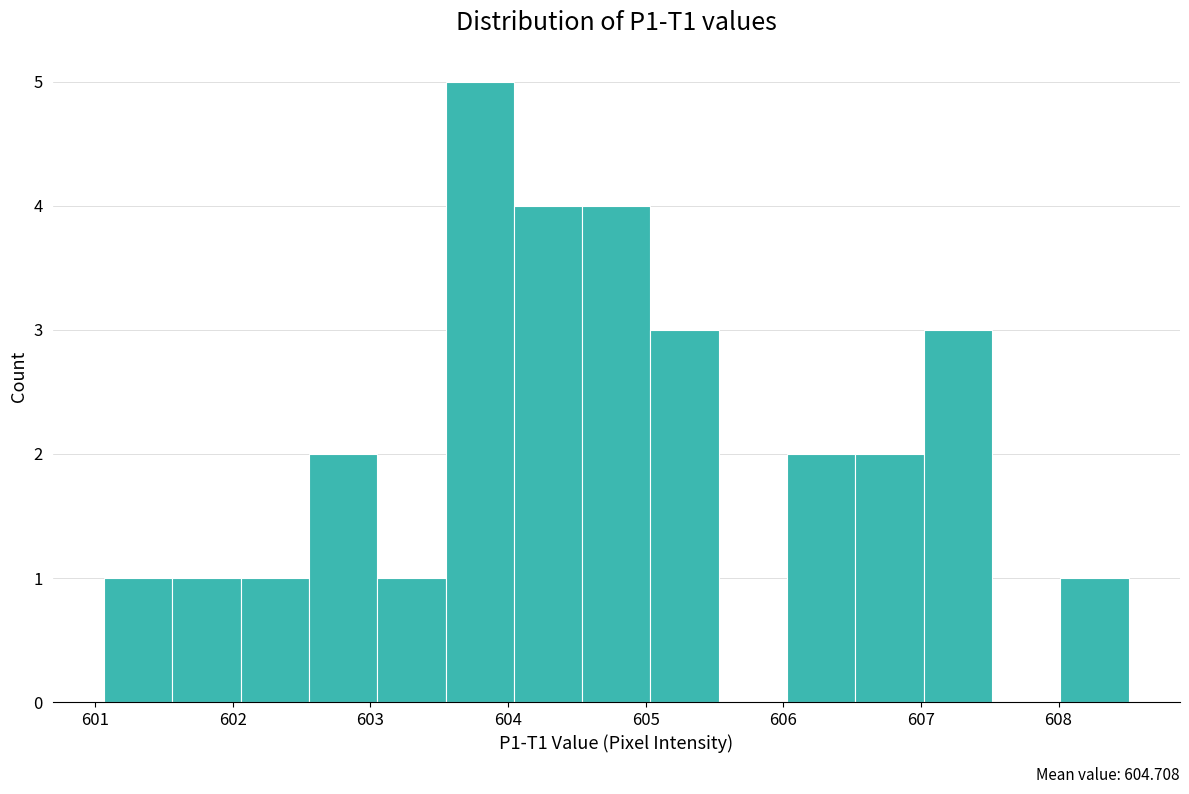

Over which range of the x-axis is the bar tallest?

603.5 to 604.0